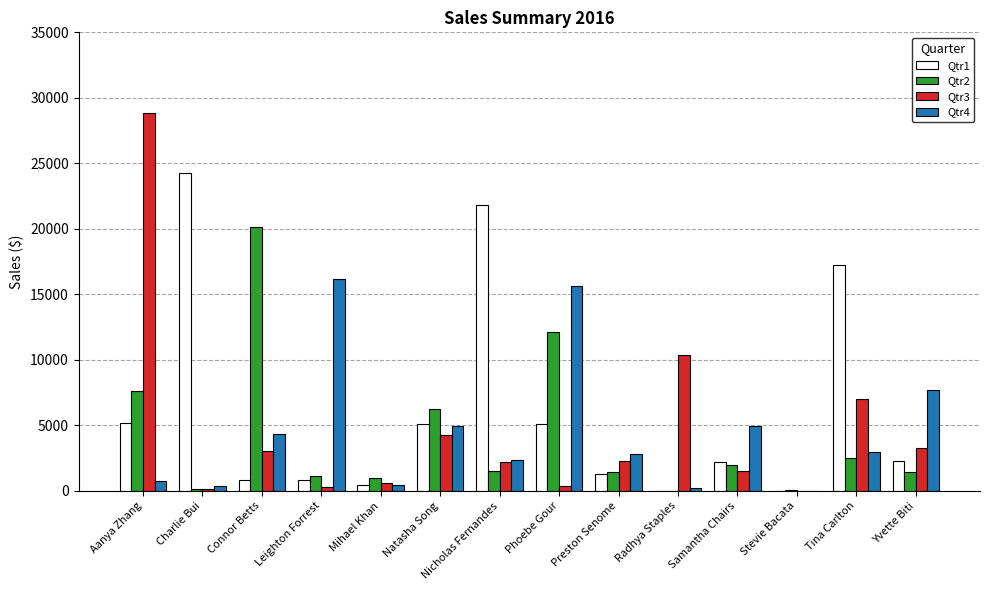

The value of Qtr2 at Natasha Song is 6259.3. True or false?

True